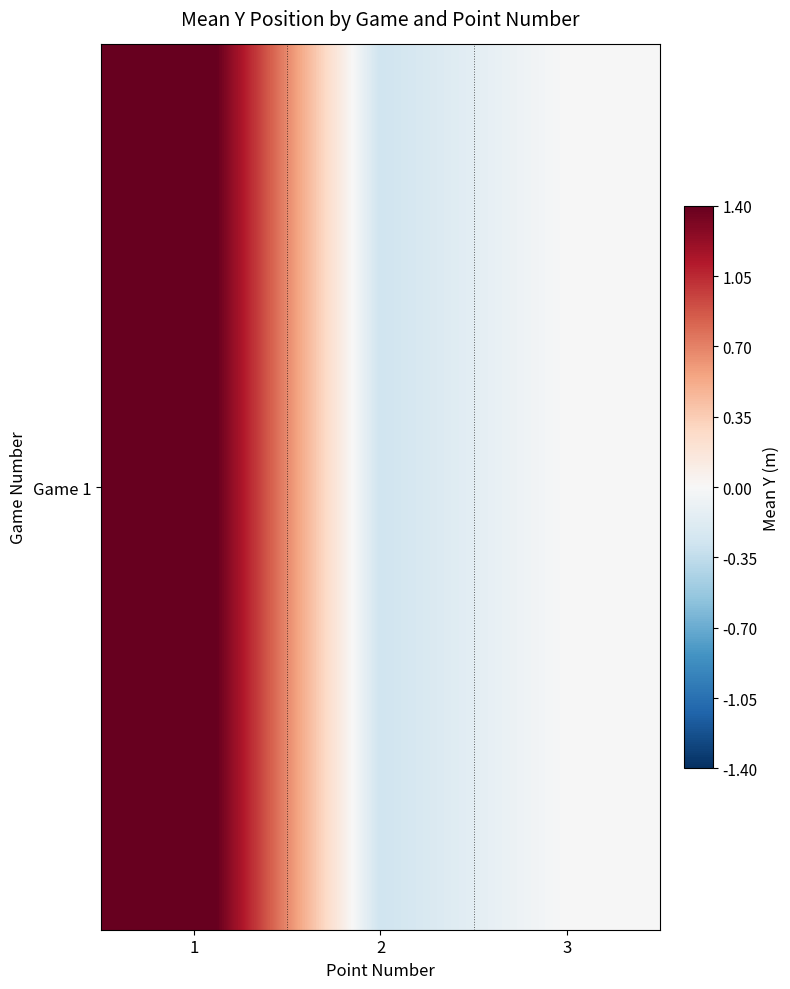

What is the difference between the maximum and minimum values?

1.9